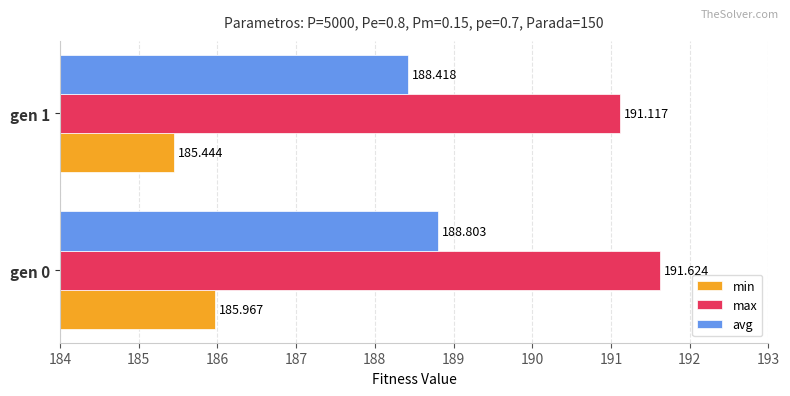

What is the sum of all min values?

371.4